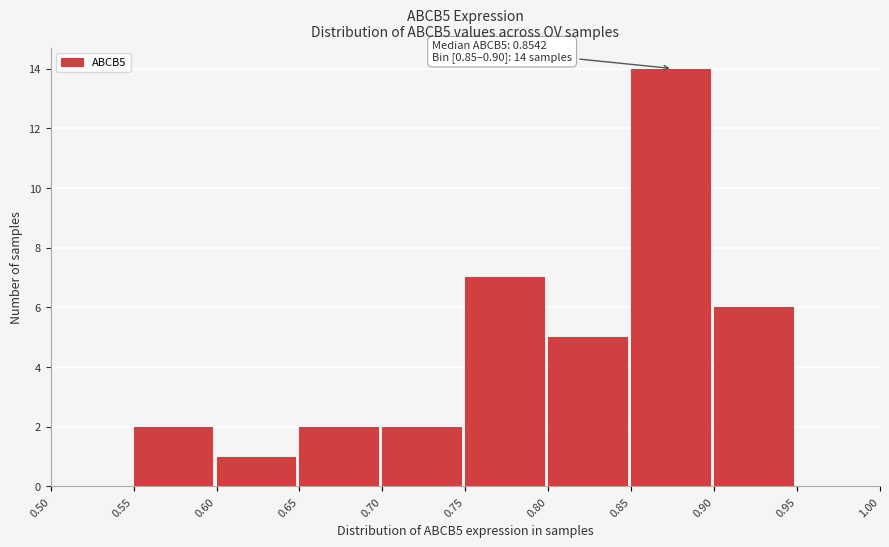

Which range on the x-axis has the tallest bar?

0.85 to 0.90